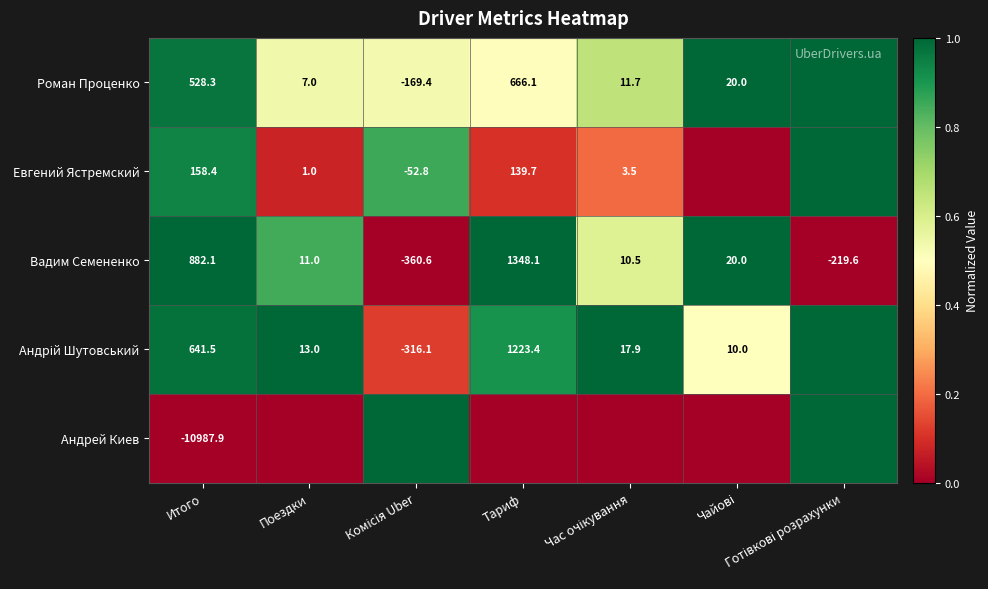

Is it true that Вадим Семененко equals 1348.1 at Тариф?

True